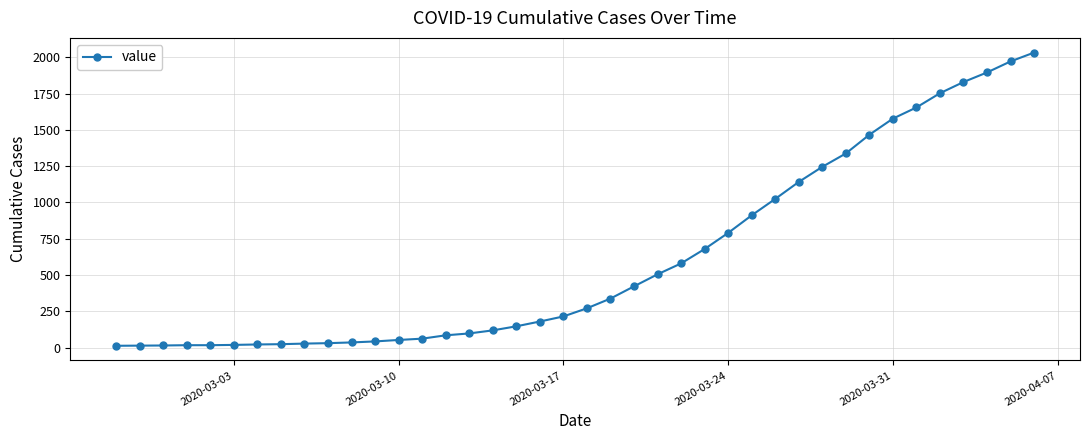

What is the sum of all values?

24657